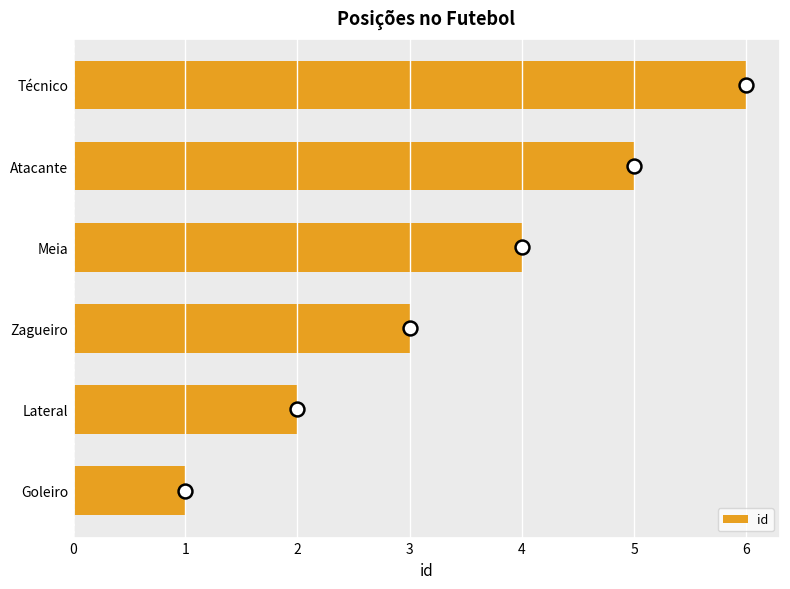

What is the sum of the values at Técnico and Atacante?

11